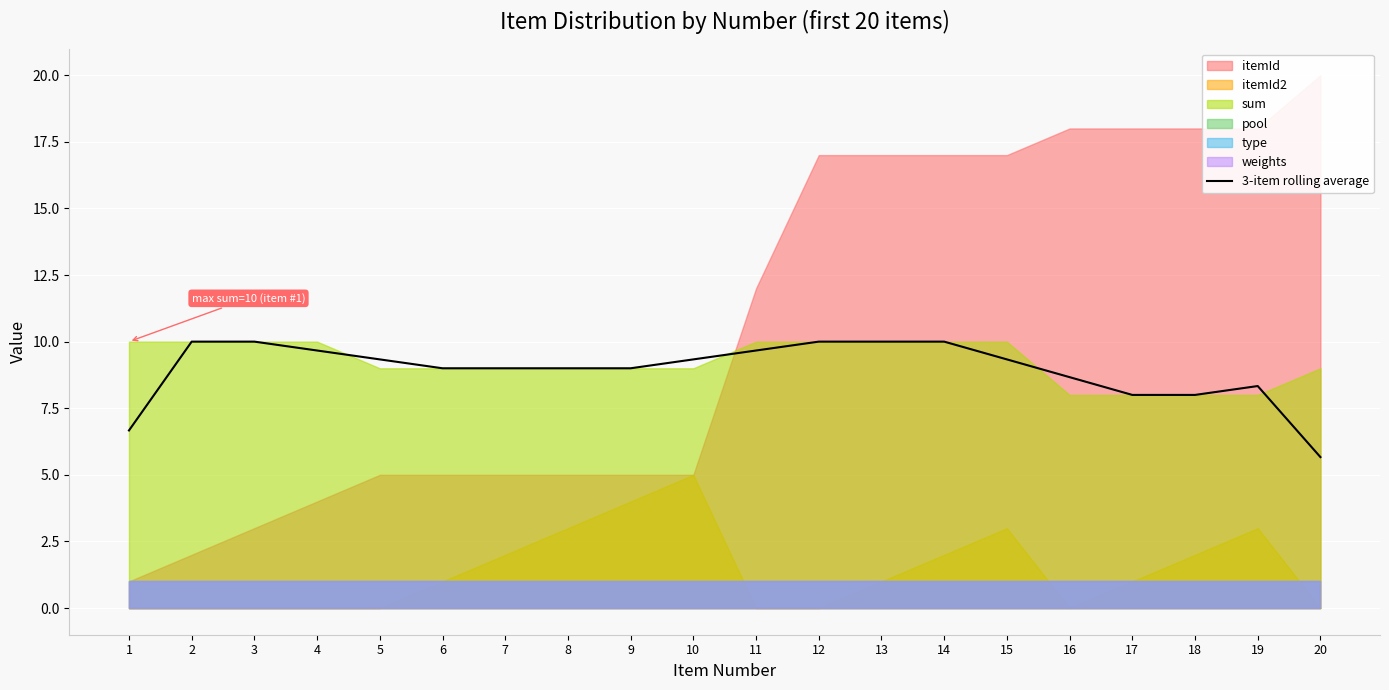

The value of 3-item rolling average at 8 is 15.5. True or false?

False